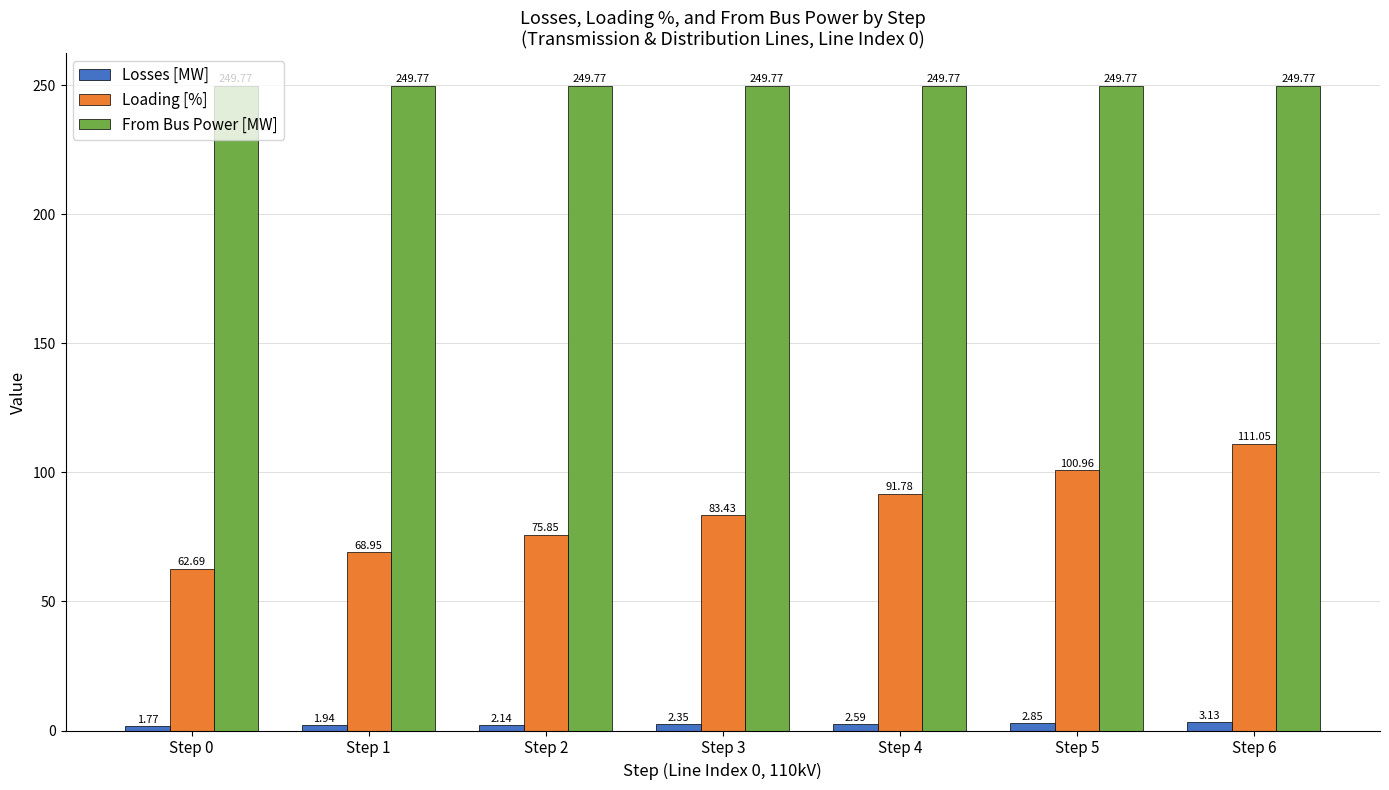

Which series has the largest range (max minus min)?

Loading [%]